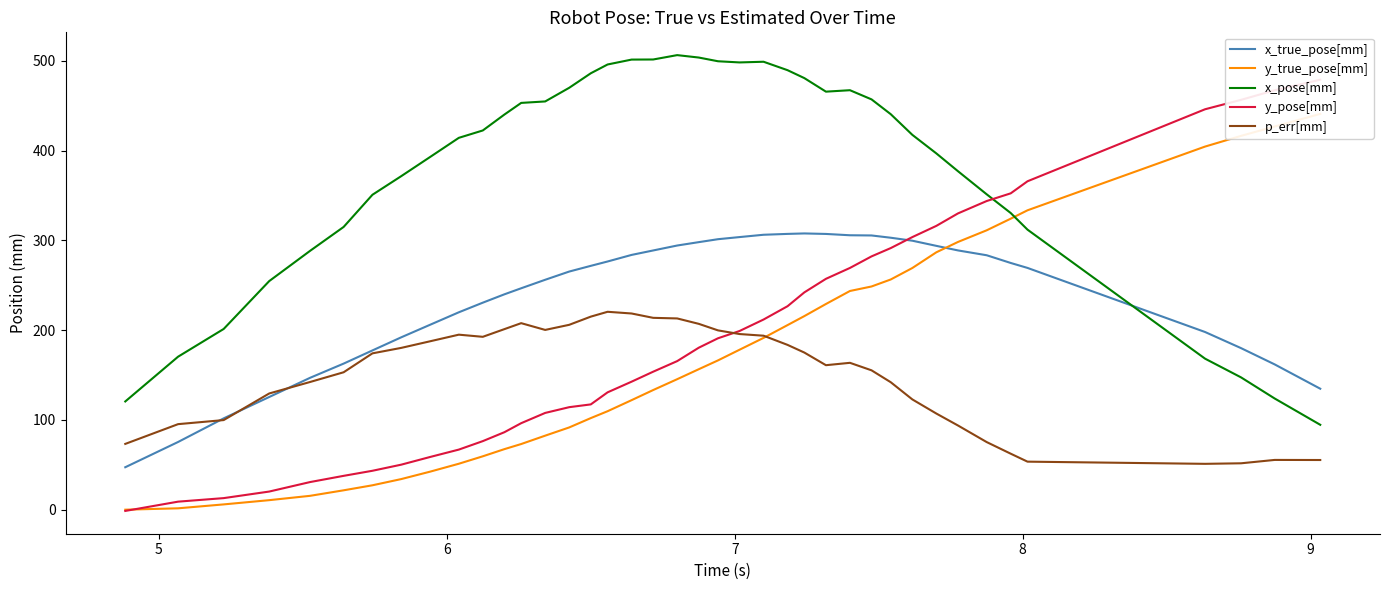

After their last crossing, which series has the higher values: x_pose[mm] or x_true_pose[mm]?

x_true_pose[mm]